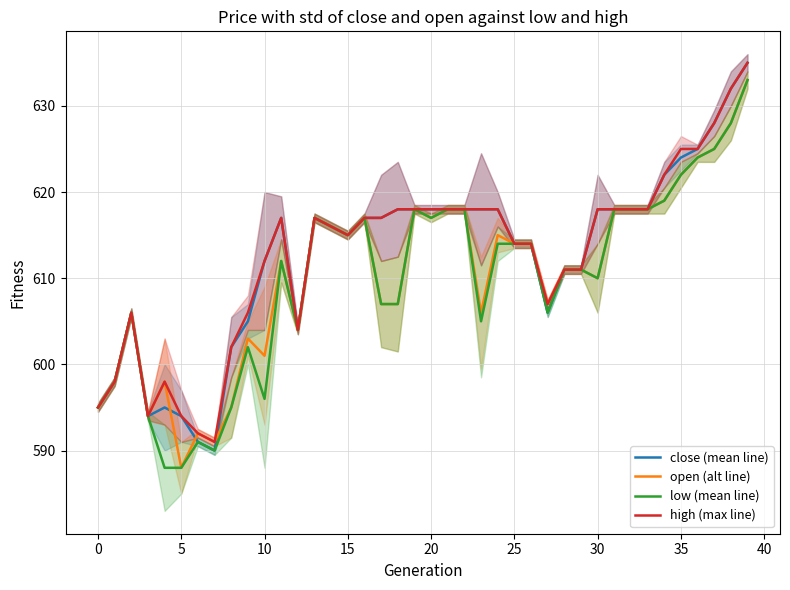

At which category is the sum across all series the highest?

39